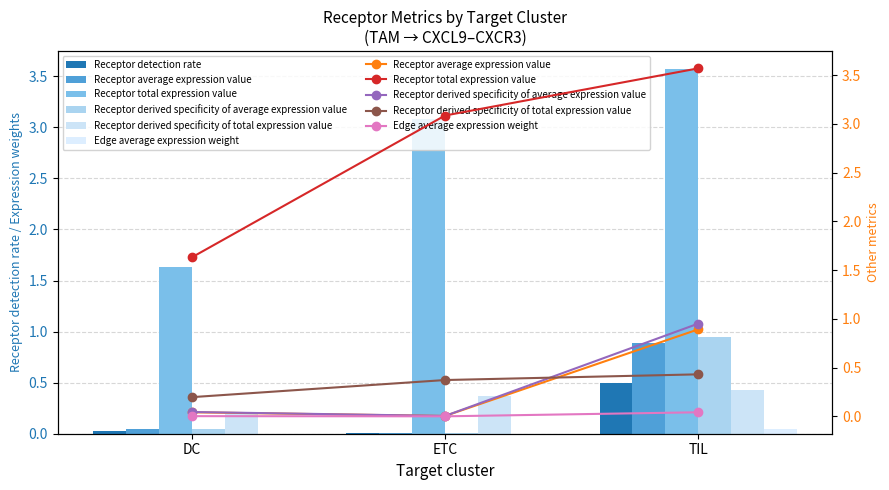

Reading left to right, extract all data points from this chart.

Receptor detection rate: DC=0.0	ETC=0.0	TIL=0.5
Receptor average expression value: DC=0.0	ETC=0.0	TIL=0.9
Receptor total expression value: DC=1.6	ETC=3.1	TIL=3.6
Receptor derived specificity of average expression value: DC=0.0	ETC=0.0	TIL=1.0
Receptor derived specificity of total expression value: DC=0.2	ETC=0.4	TIL=0.4
Edge average expression weight: DC=0.0	ETC=0.0	TIL=0.0